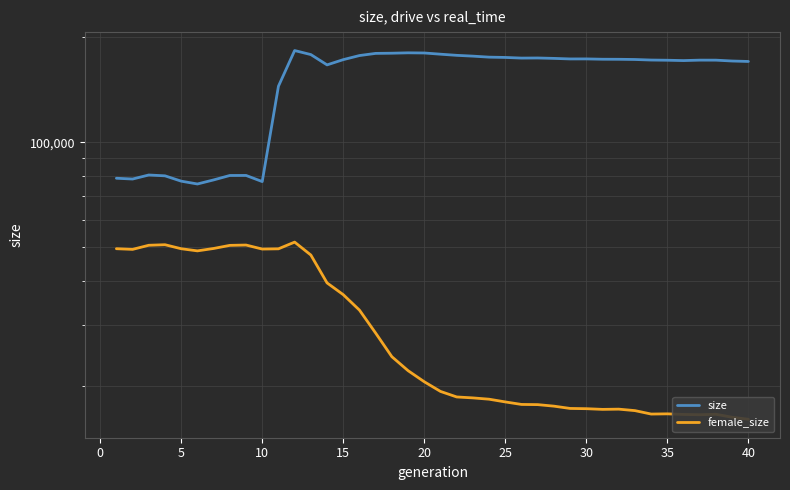

What is the smallest value displayed?

16087